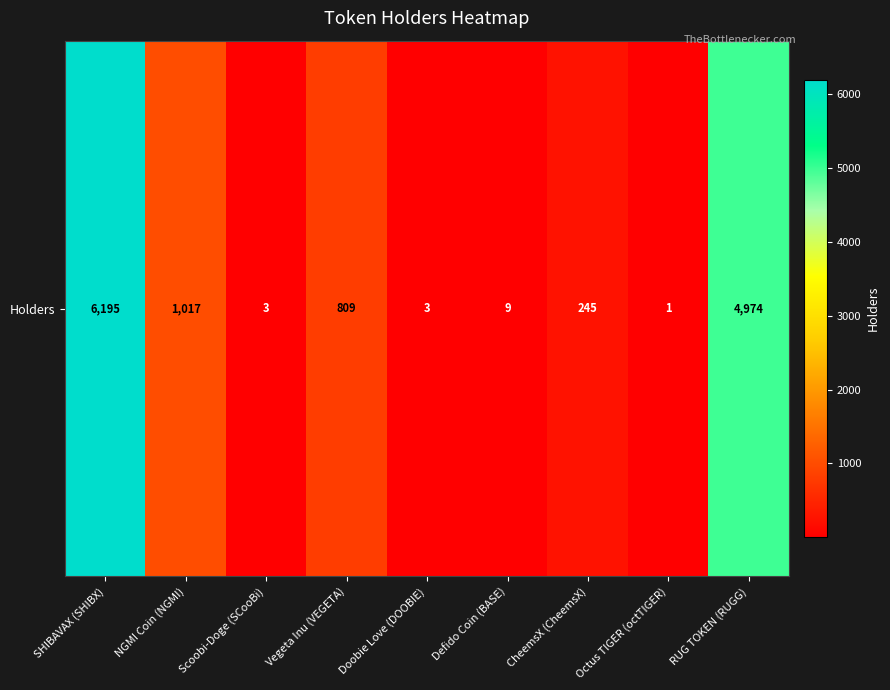

Rank the categories by value from highest to lowest.

SHIBAVAX (SHIBX), RUG TOKEN (RUGG), NGMI Coin (NGMI), Vegeta Inu (VEGETA), CheemsX (CheemsX), Defido Coin (BASE), Scoobi-Doge (SCooBi), Doobie Love (DOOBIE), Octus TIGER (octTIGER)